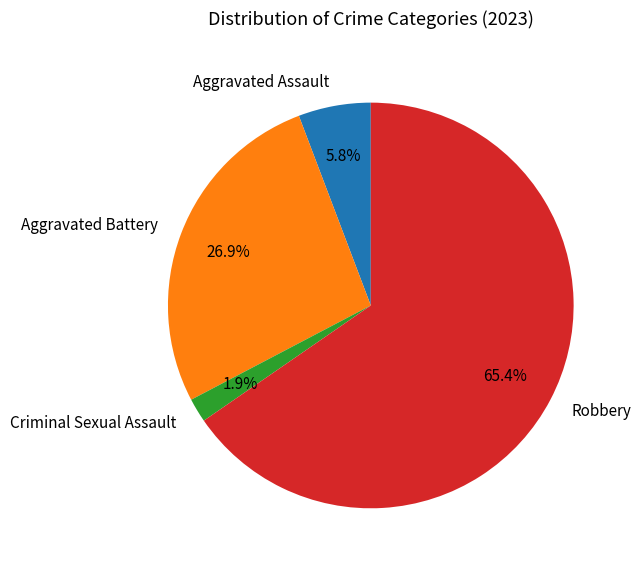

How many slices are in this pie chart?

4